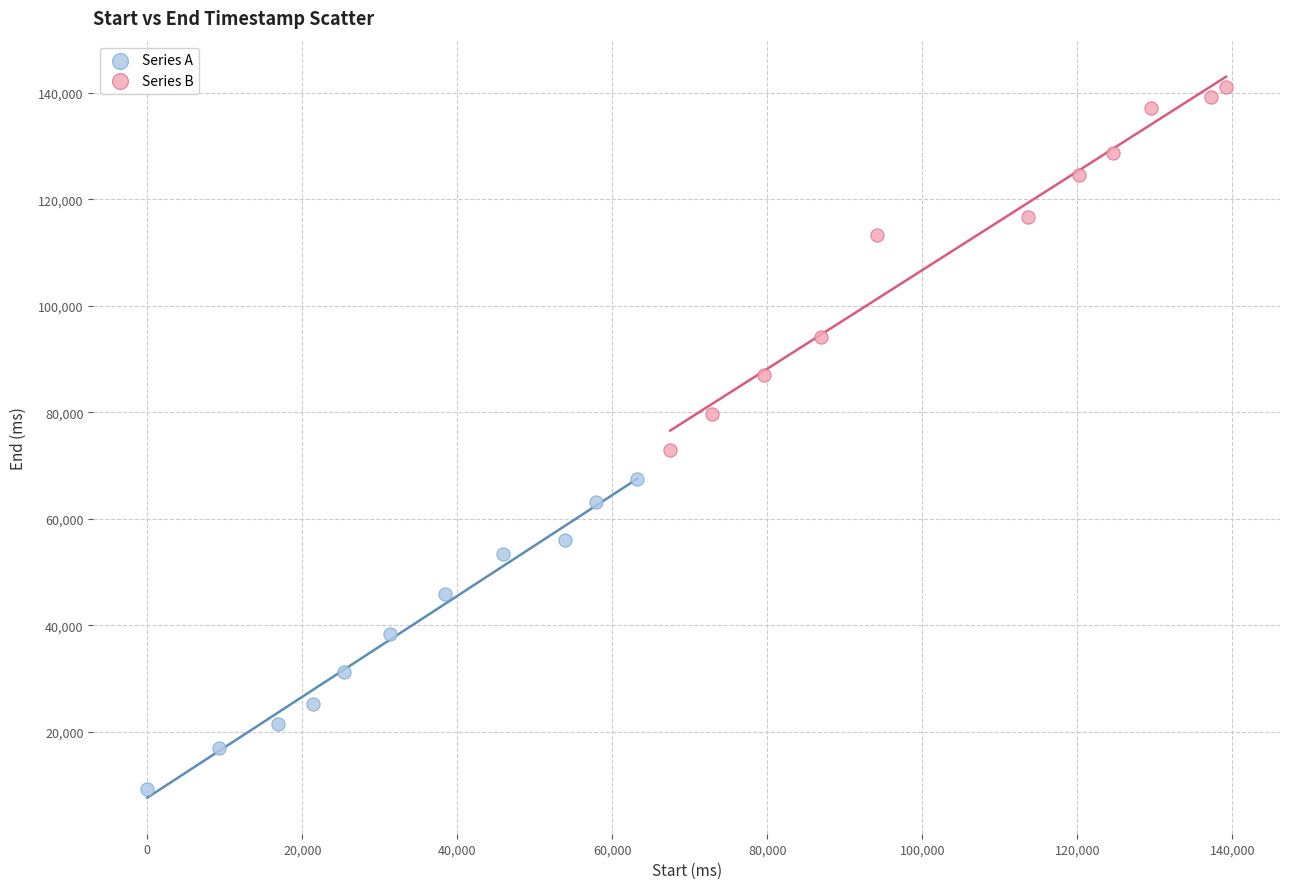

Which series has the largest Y range (max minus min)?

Series B